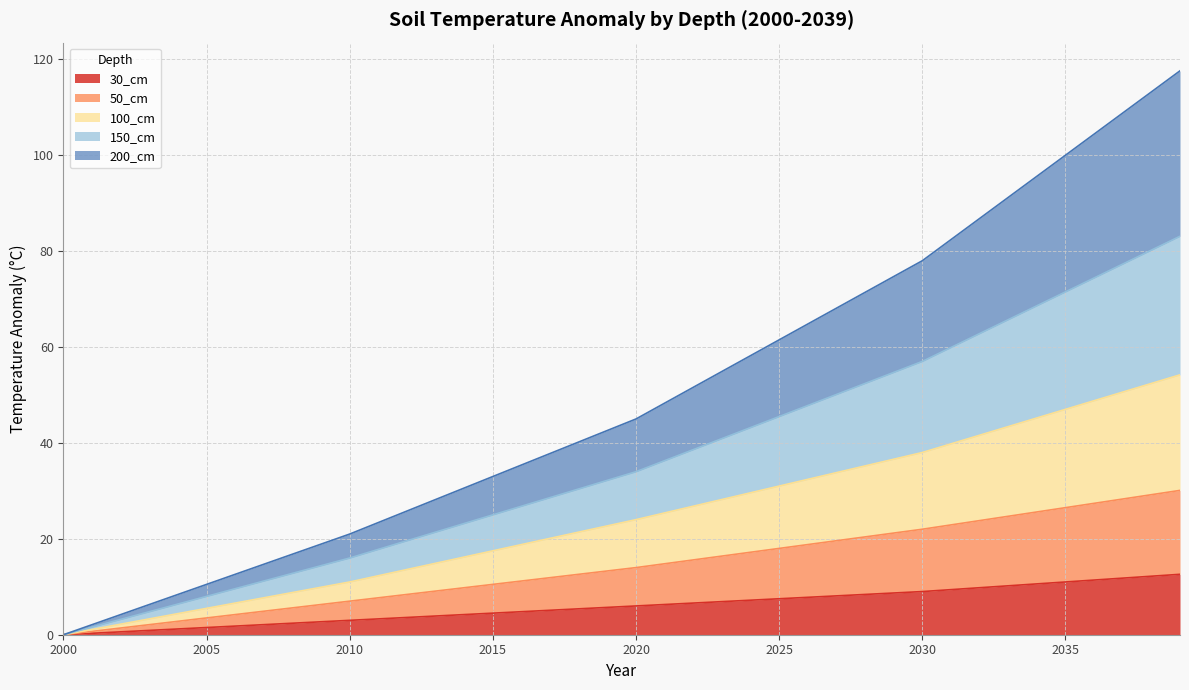

List the labels in order of 150_cm value, largest first.

2039, 2038, 2037, 2036, 2035, 2034, 2033, 2032, 2031, 2030, 2029, 2028, 2027, 2026, 2025, 2024, 2023, 2022, 2021, 2020, 2019, 2018, 2017, 2016, 2015, 2014, 2013, 2012, 2011, 2010, 2009, 2008, 2007, 2006, 2005, 2004, 2003, 2002, 2001, 2000